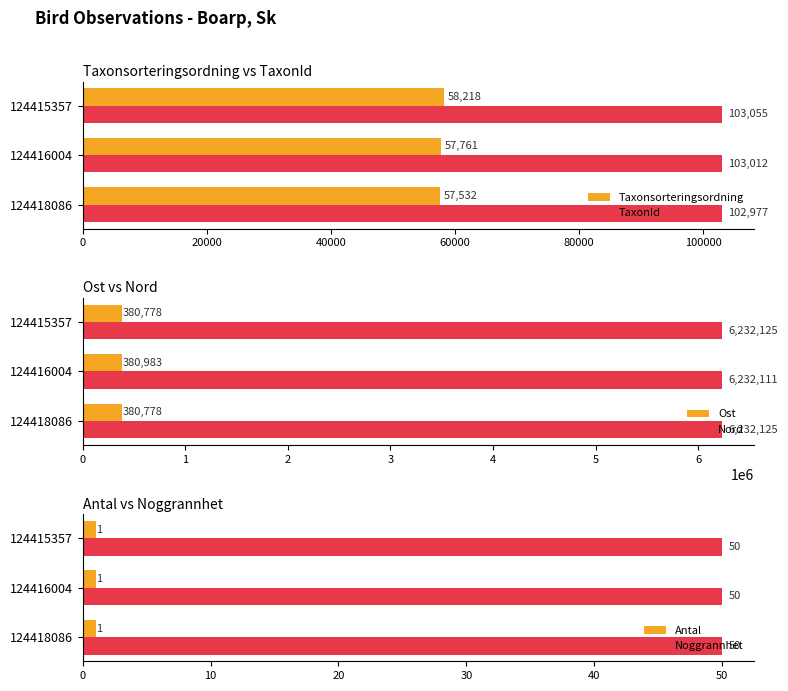

The TaxonId series shows 103055 at 124415357. True or false?

True